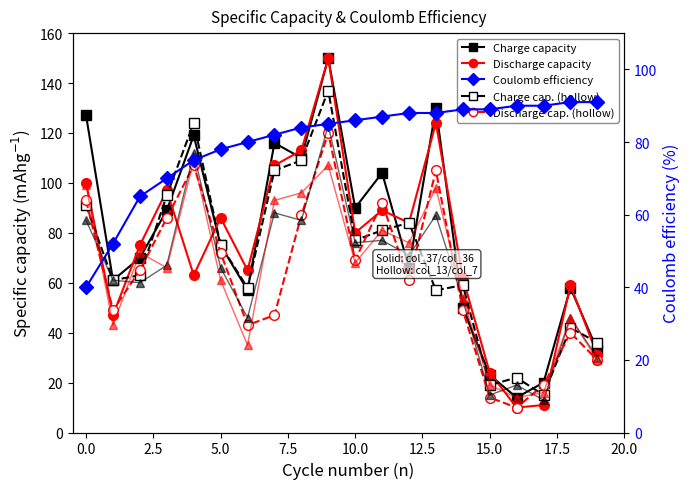

At how many categories does at least one series exceed 108?

6